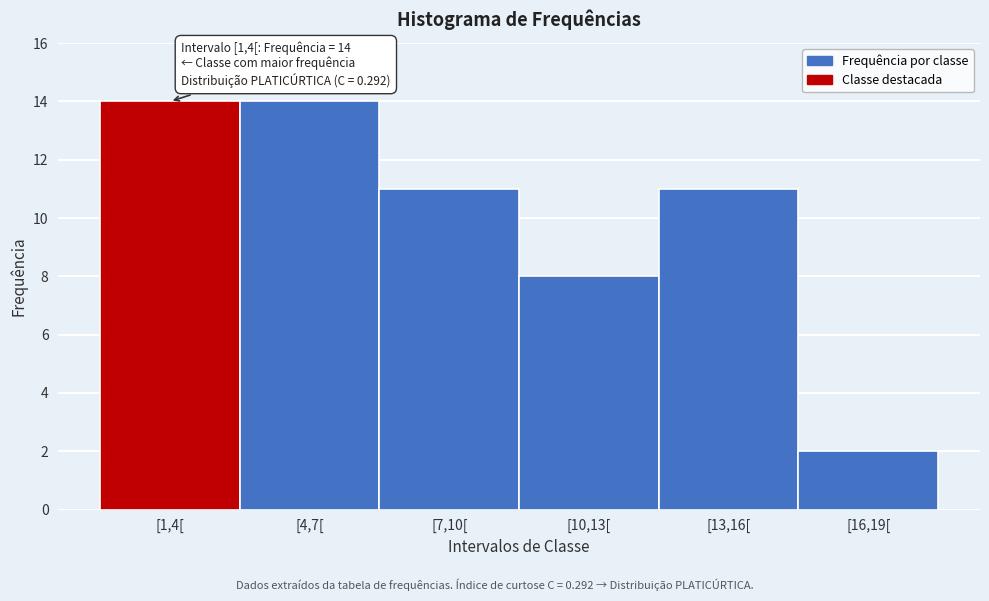

Reading right to left, extract all data points from this chart.

2	11	8	11	14	14